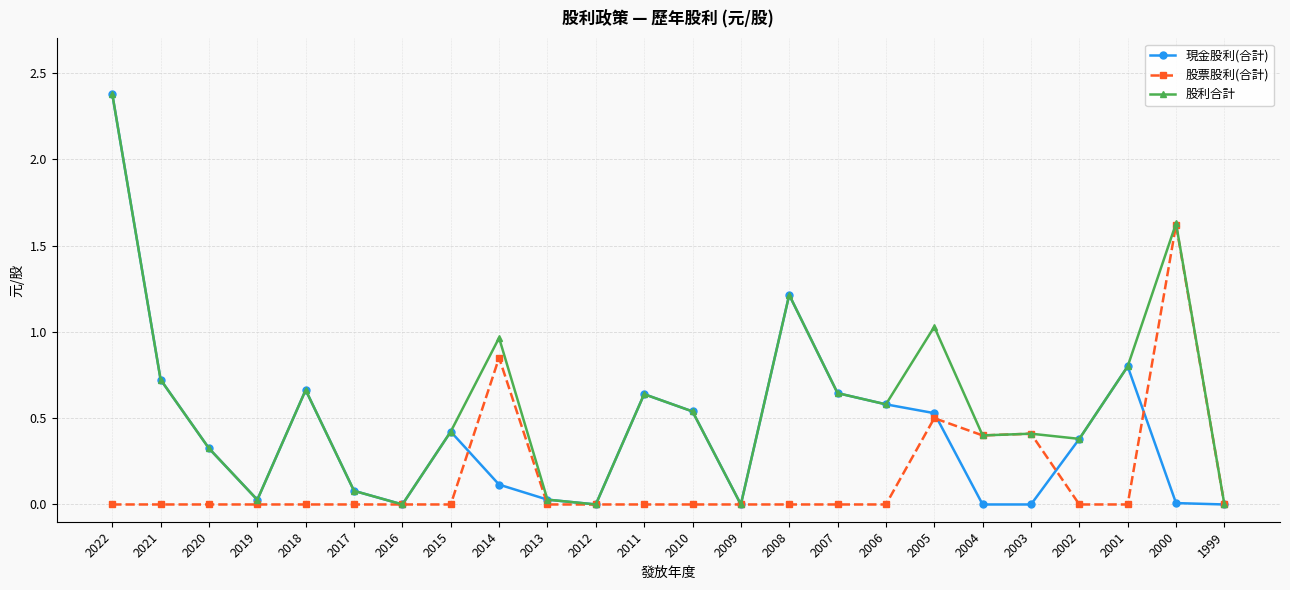

The value of 現金股利(合計) at 2015 is 0.4. True or false?

True